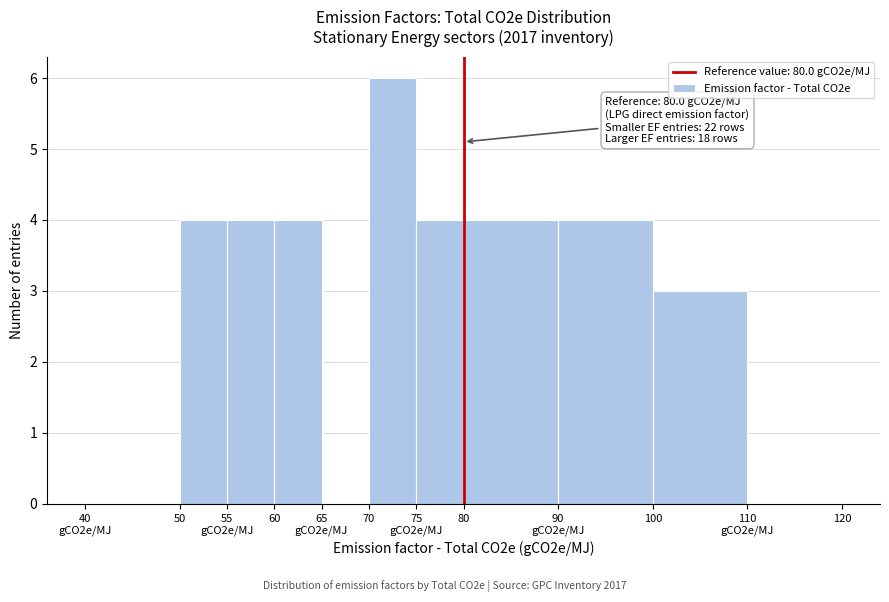

What is the sum of all values?

33